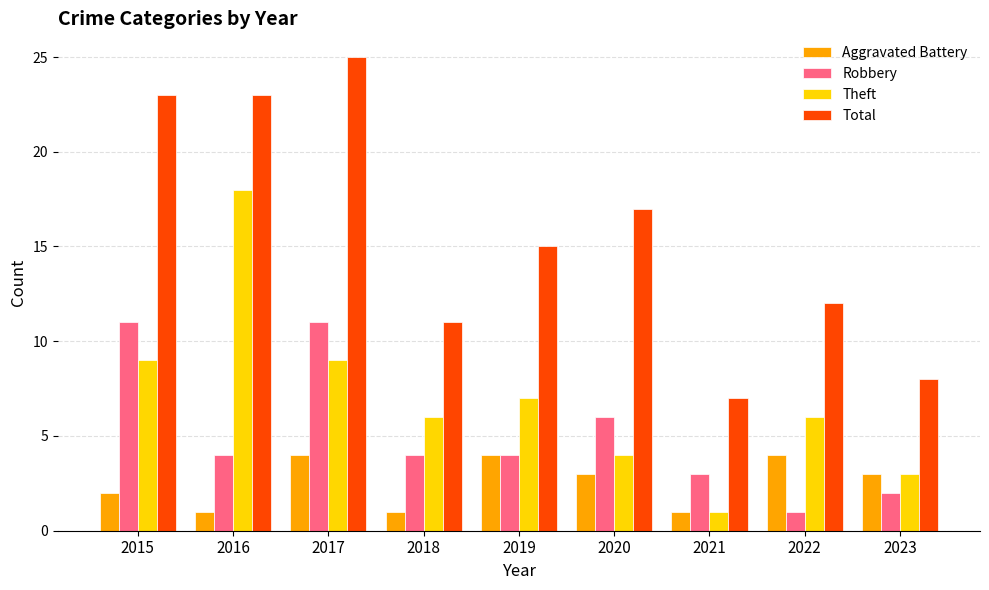

Read the Theft value at 2015, to the nearest 10.

10